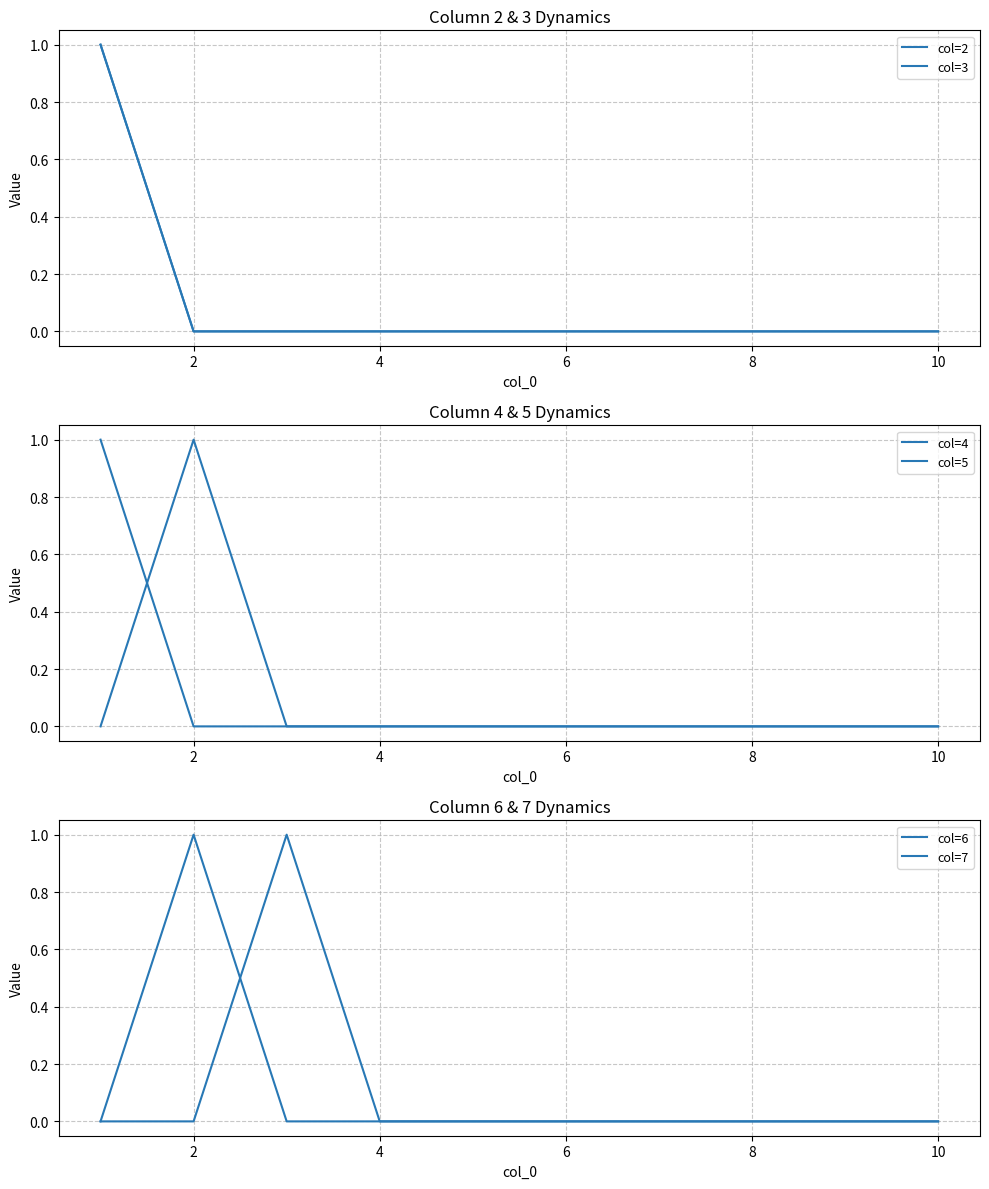

Which has a higher value, 8 or 9?

8